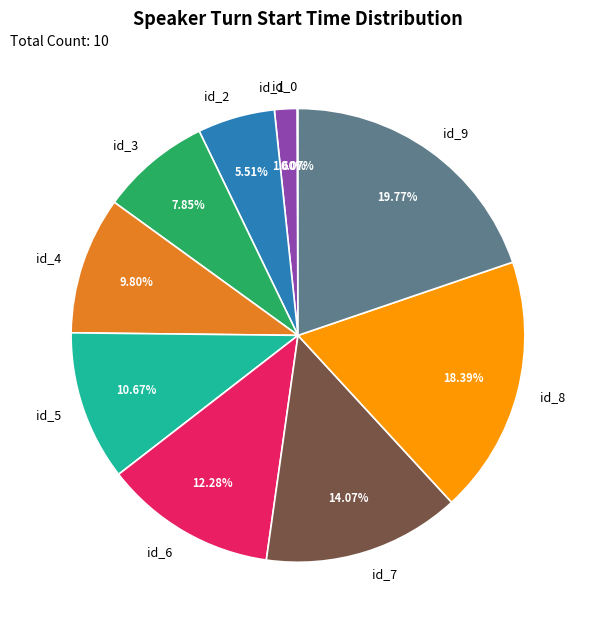

To the nearest percent, what portion does id_1 represent?

2%